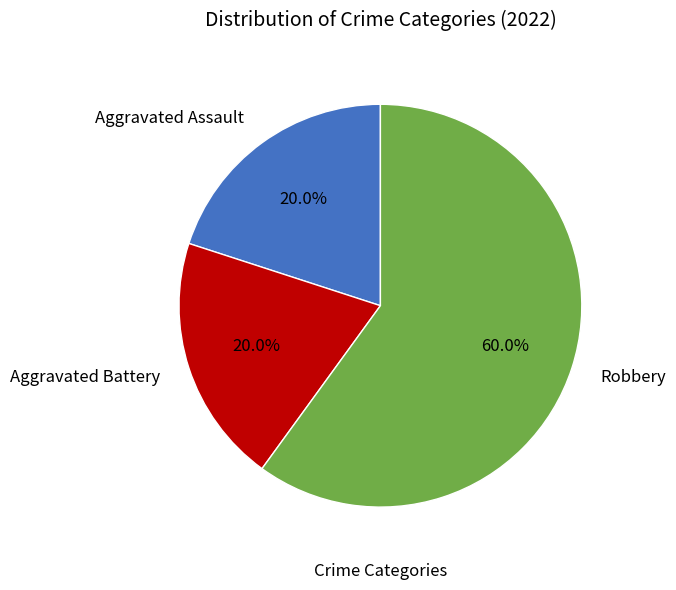

Is there a majority slice in this chart?

Yes